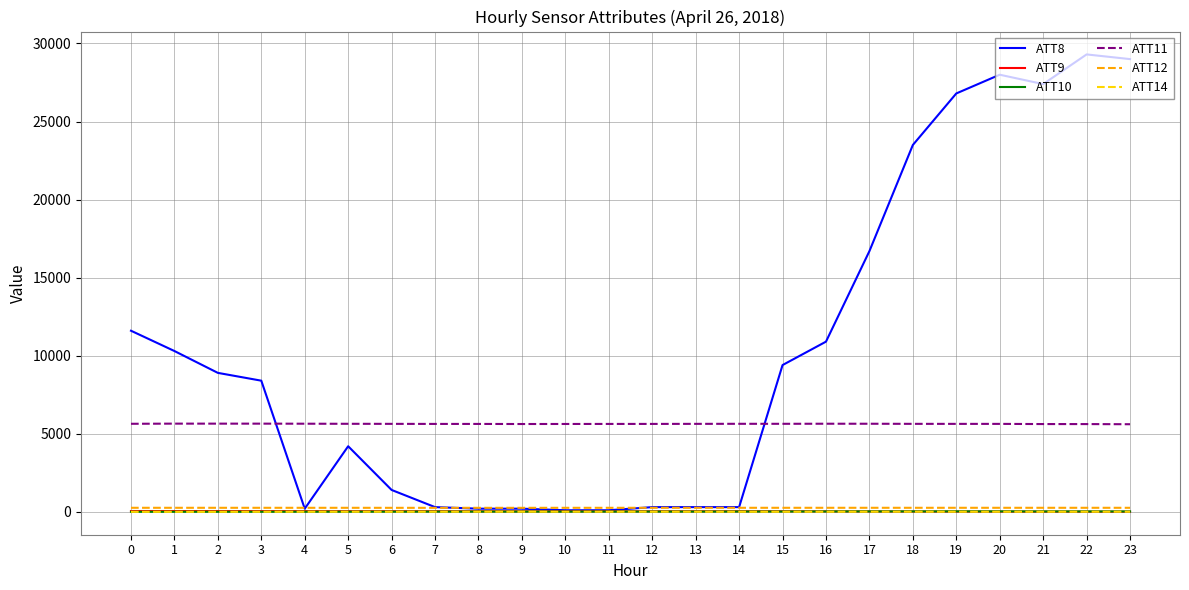

True or false: ATT12 has a value of 255.4 at 10.

True